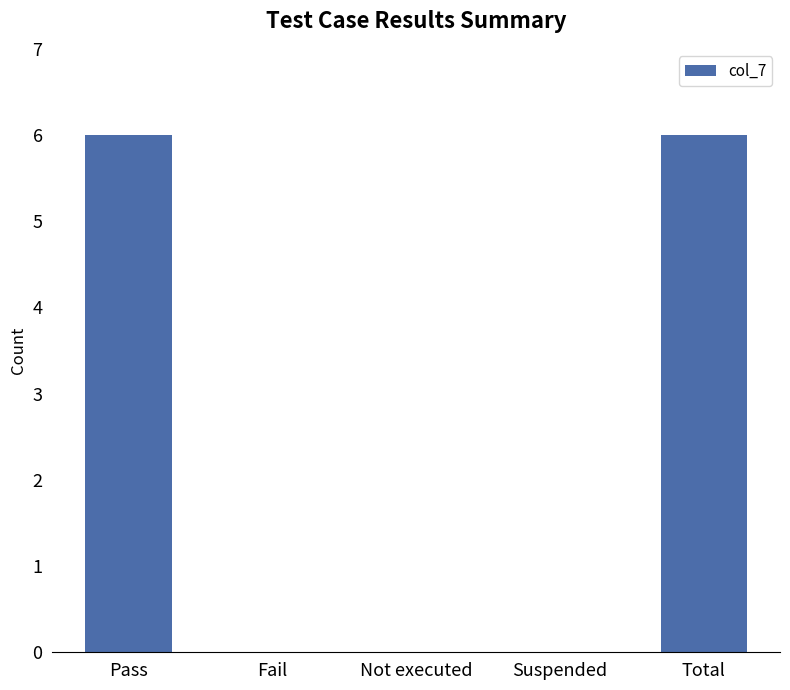

What is the maximum value shown in the chart?

6